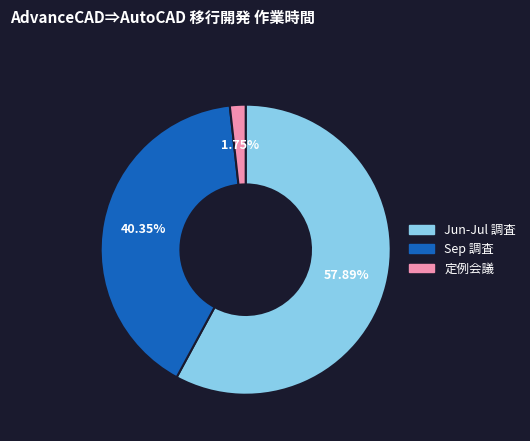

Is there any slice that represents more than half of the pie?

Yes